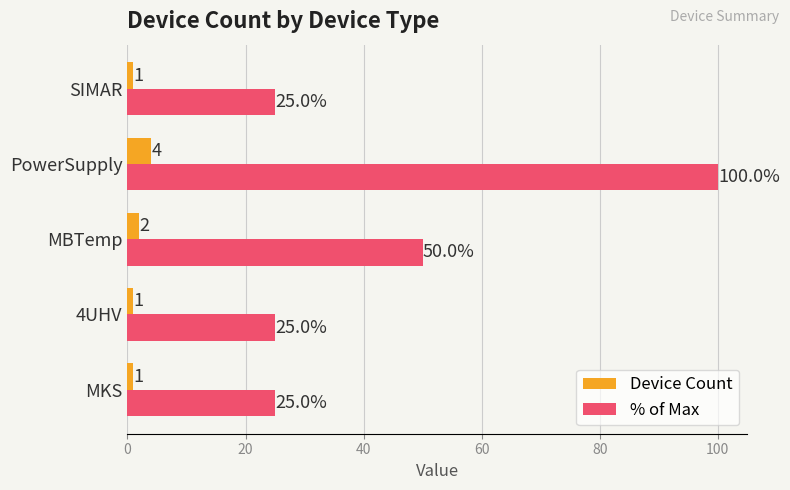

Is the value of % of Max at MBTemp greater than the value of Device Count at 4UHV?

Yes